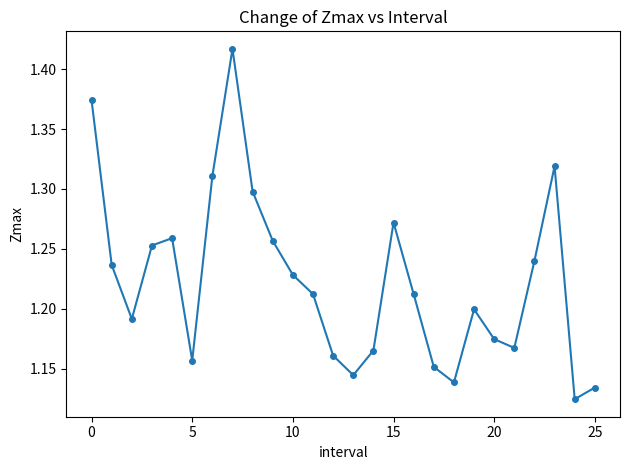

How many interior local valleys (lower than both neighbors) does the data have?

6